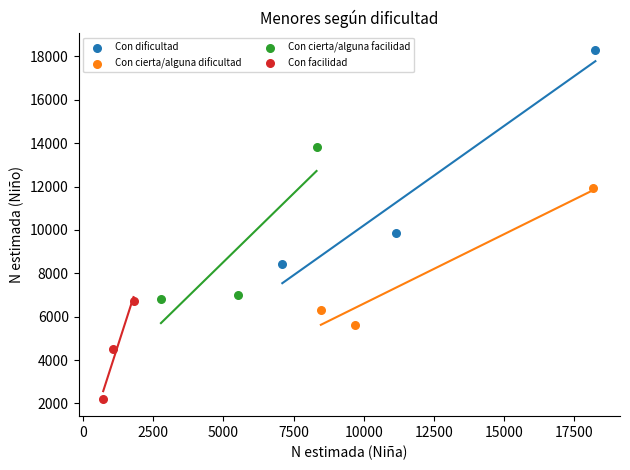

What are all the series names shown in the legend?

Con dificultad, Con cierta/alguna dificultad, Con cierta/alguna facilidad, Con facilidad